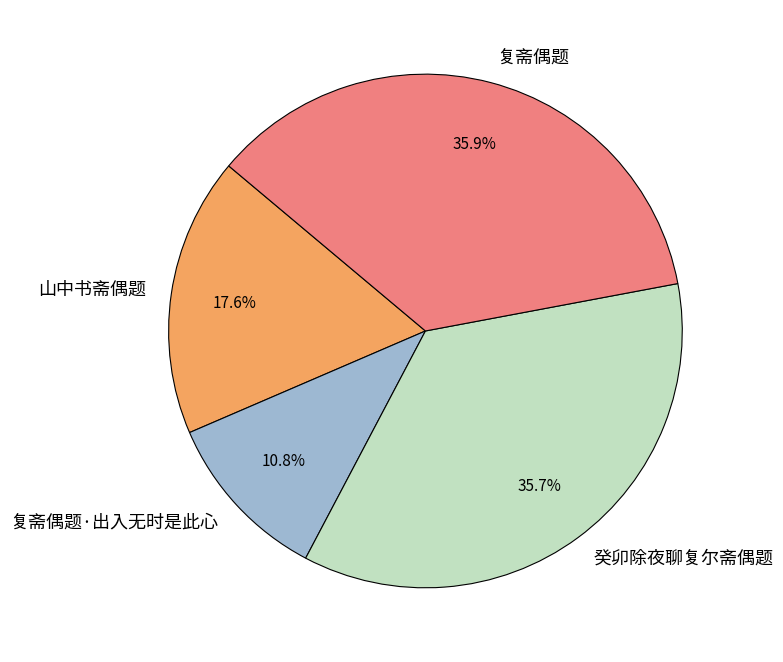

How many slices are in this pie chart?

4